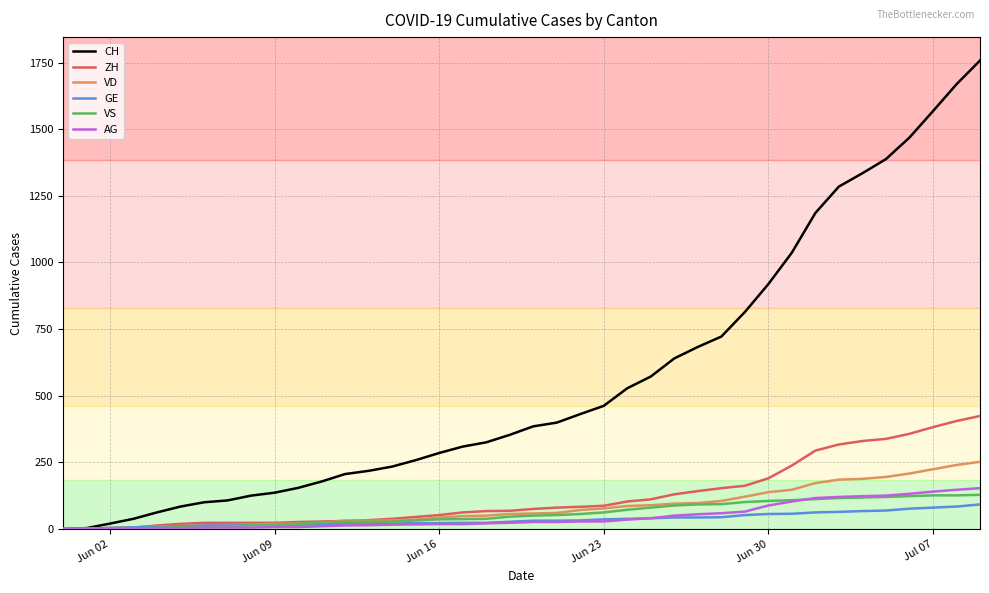

Which series has the widest spread of values?

CH